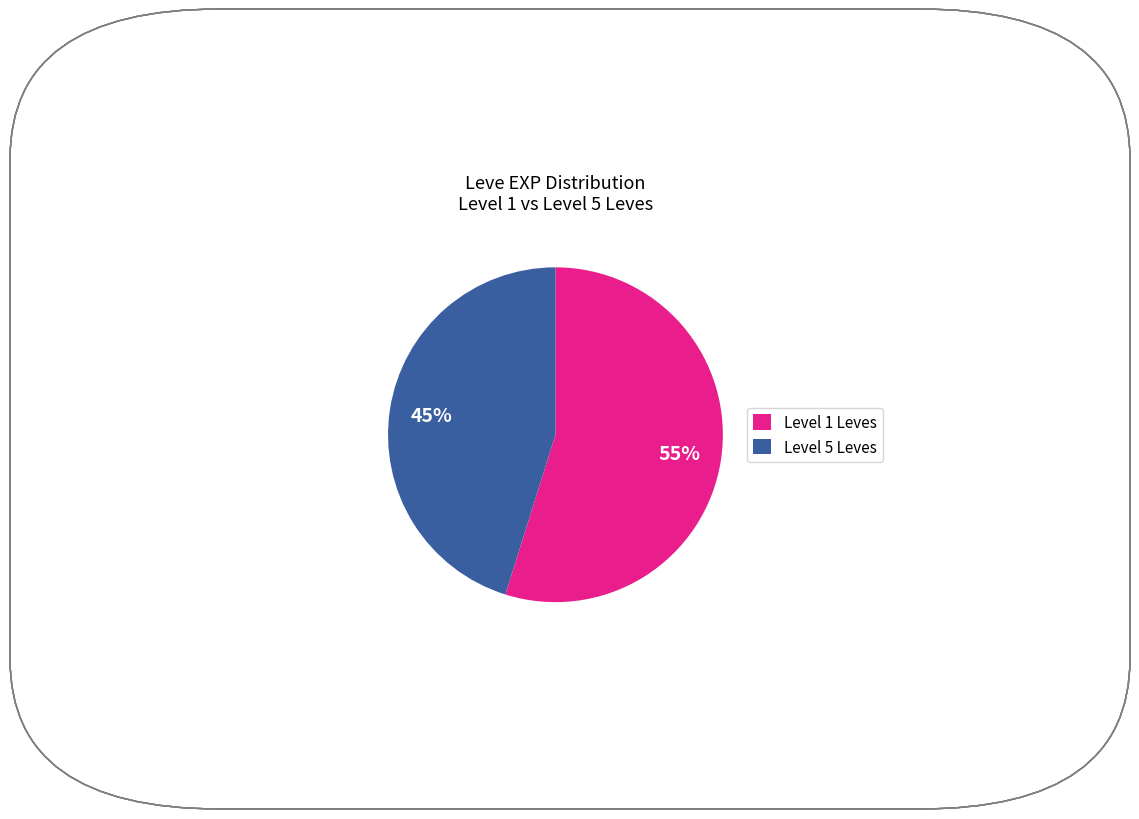

Count the number of slices in the pie.

2